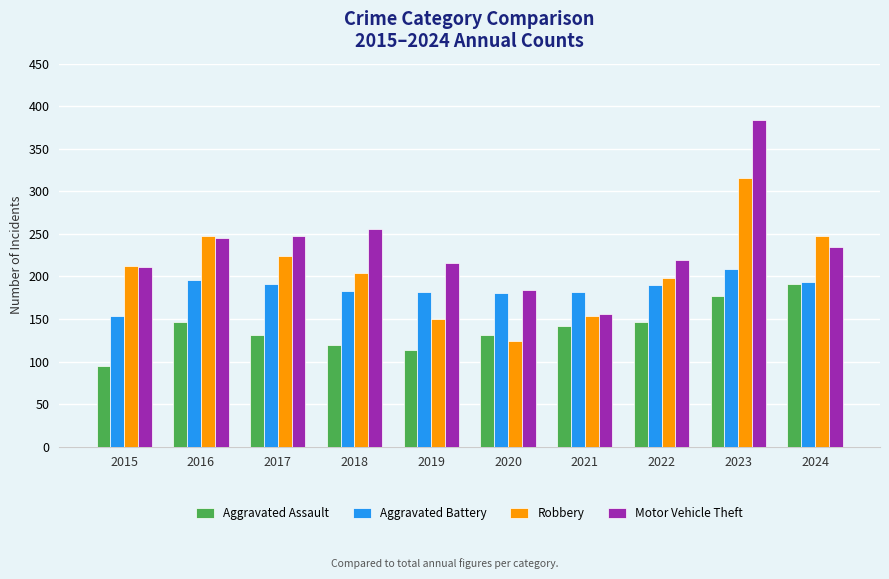

Rank the series by their maximum value, from lowest to highest.

Aggravated Assault, Aggravated Battery, Robbery, Motor Vehicle Theft